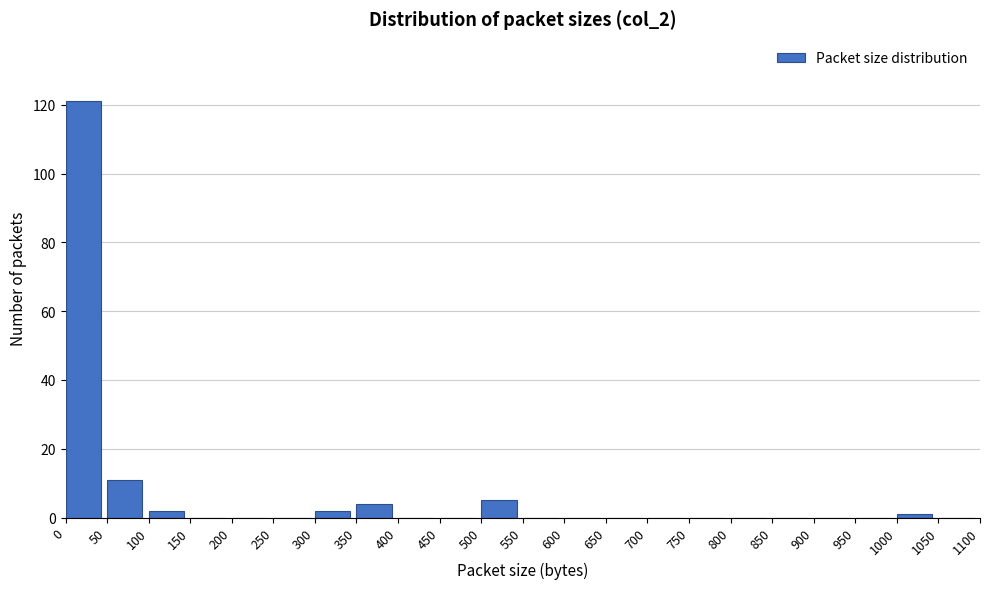

What is the height of the bar covering 350 to 400 on the x-axis? The values are not printed on the chart, so give them approximately, as read against the axis.

4